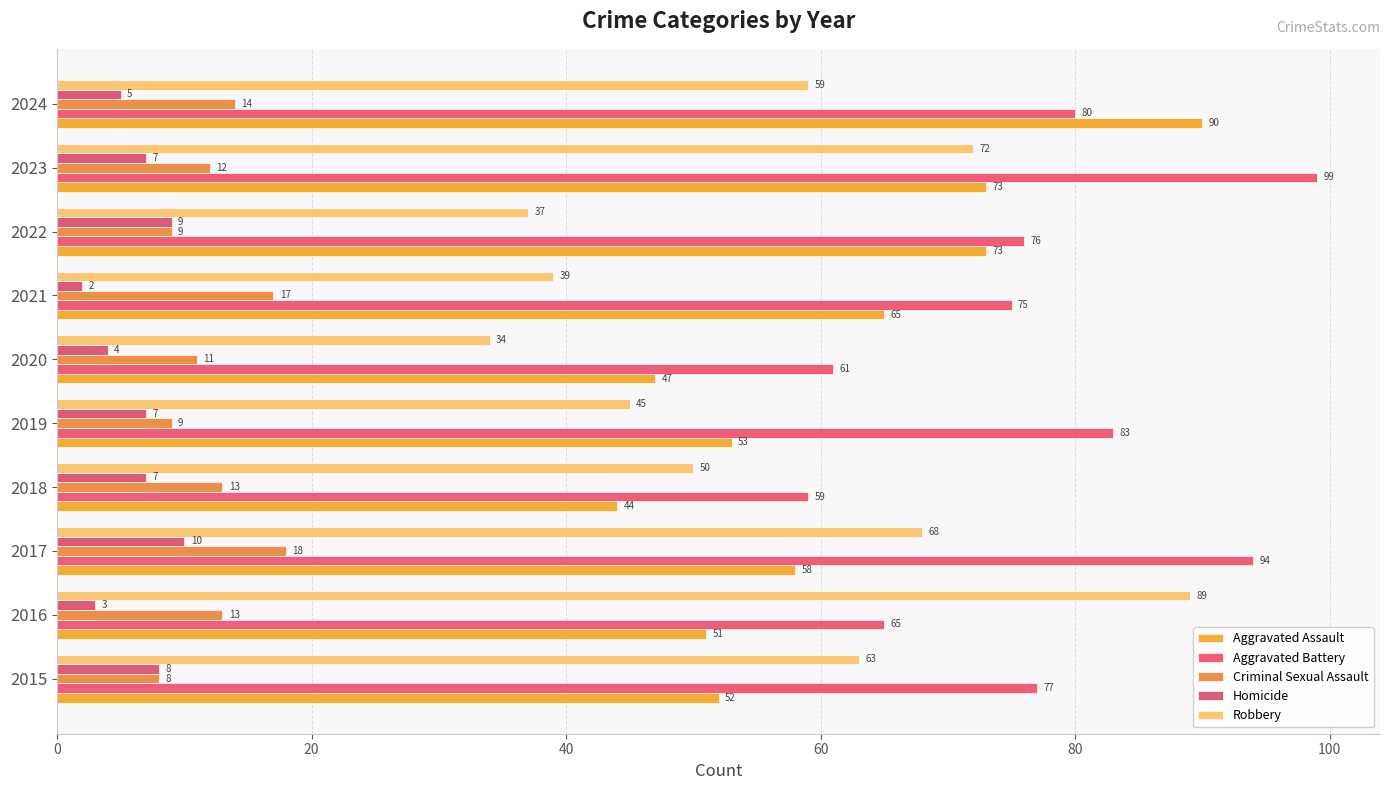

How many data points does each series have?

10